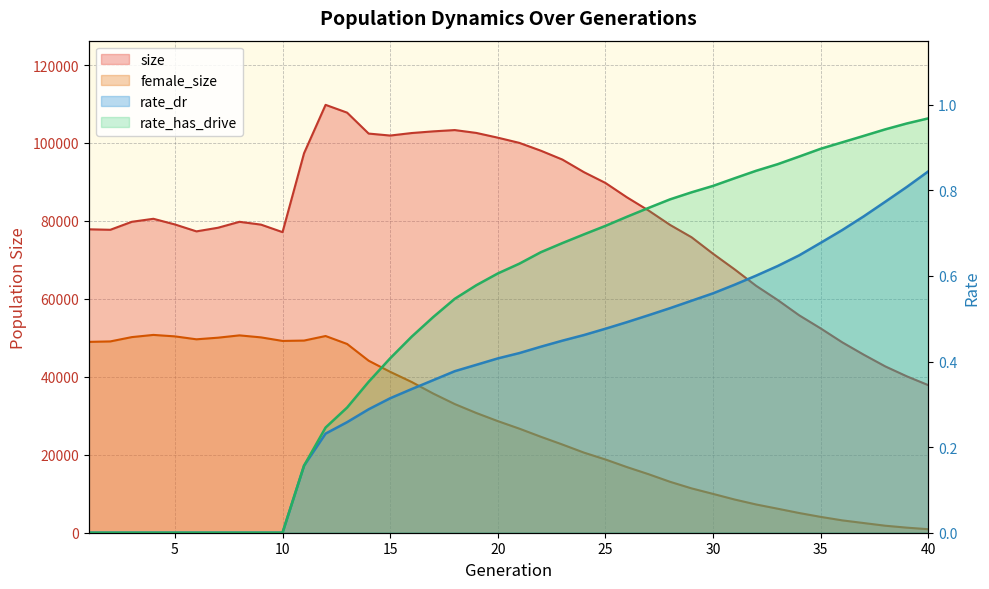

True or false: size and rate_dr cross at least once.

False